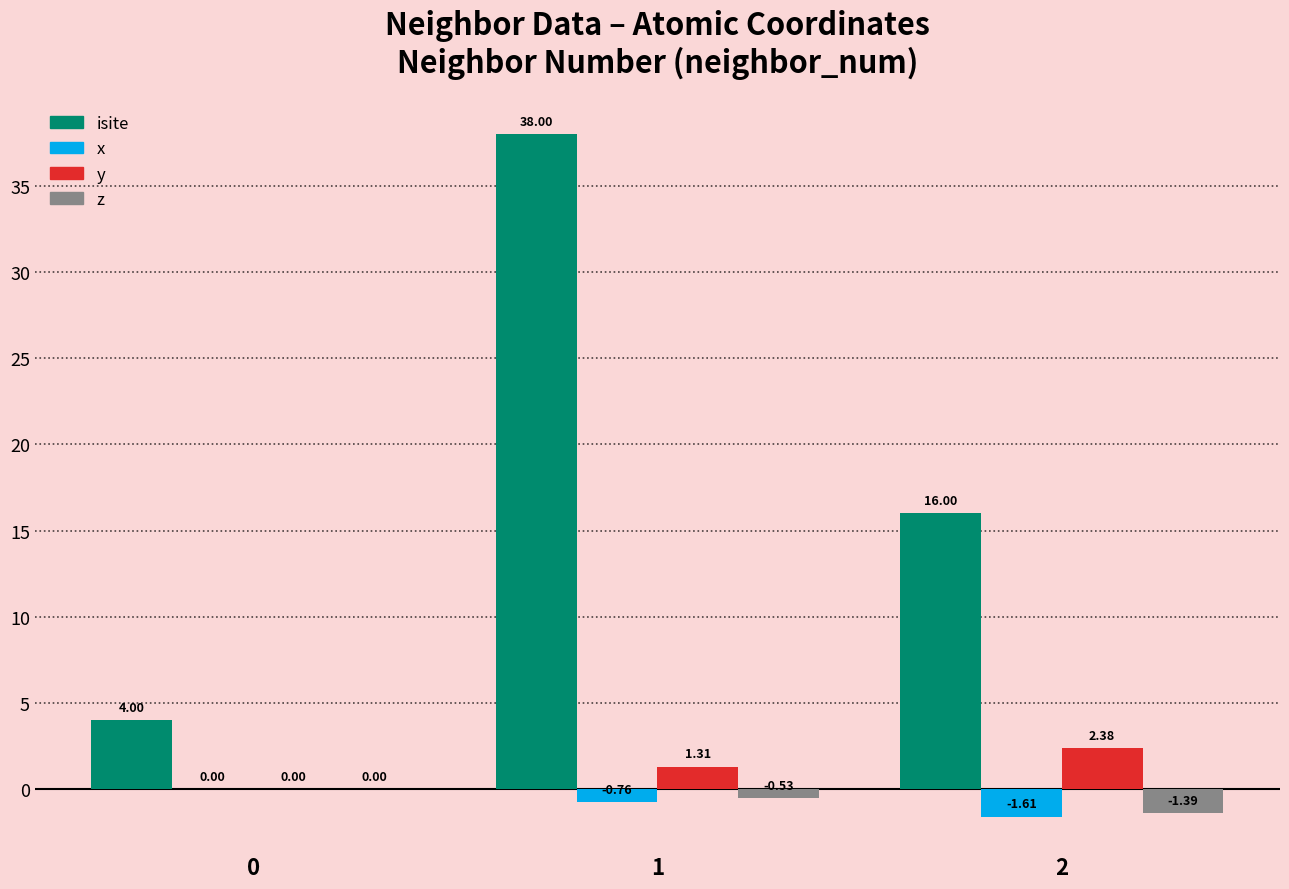

What is the sum of the isite values at 0 and 1?

42.0